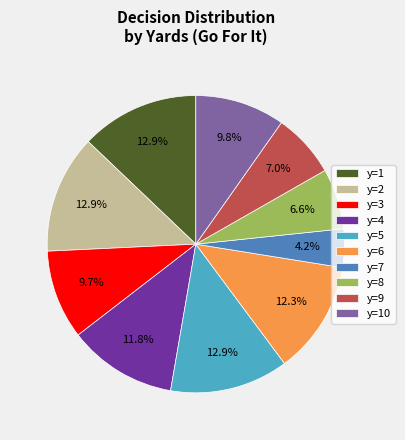

Is it true that y=6 is 12% of the pie?

True